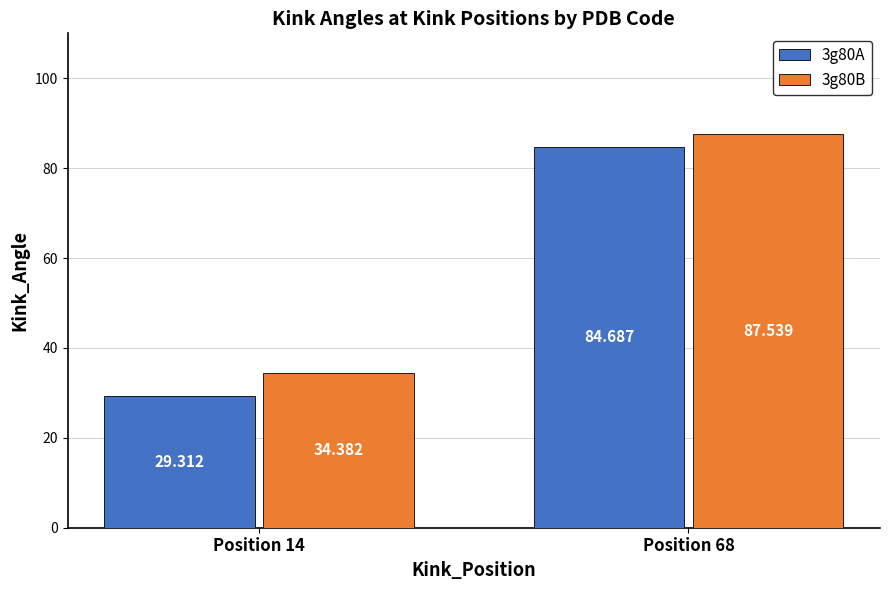

What is the value of the 3g80B bar at the 2nd from the left?

87.5